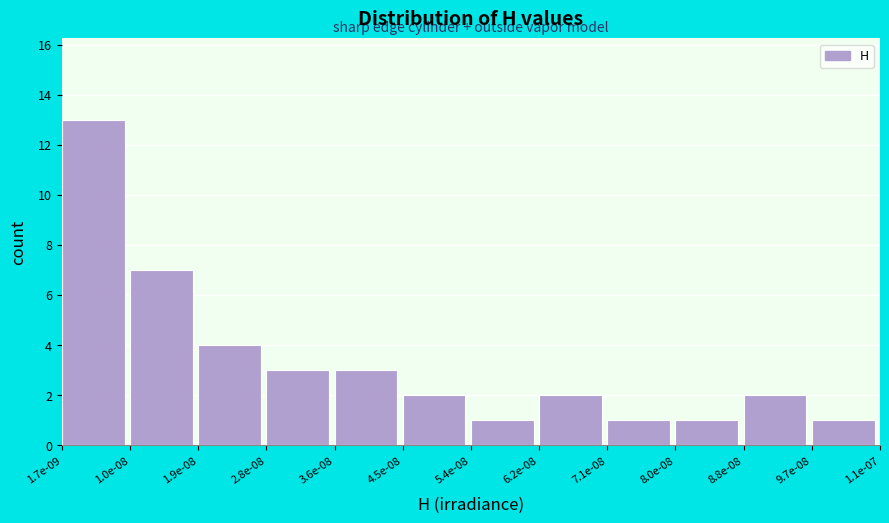

Reading left to right, list all the values displayed in this chart.

13	7	4	3	3	2	1	2	1	1	2	1